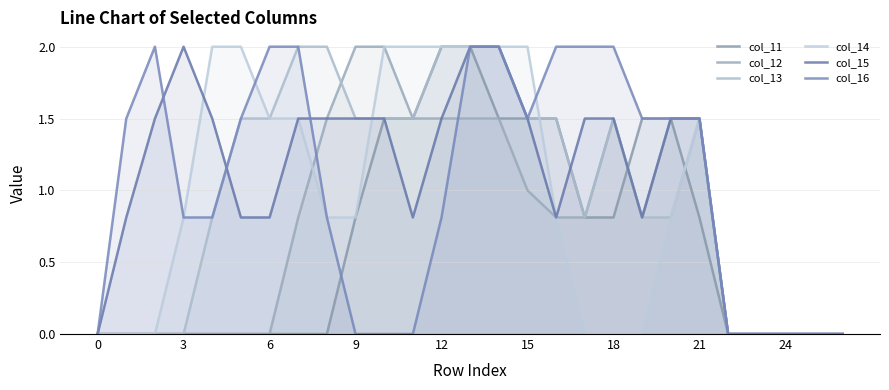

What is the total value across all series at 20?

7.6